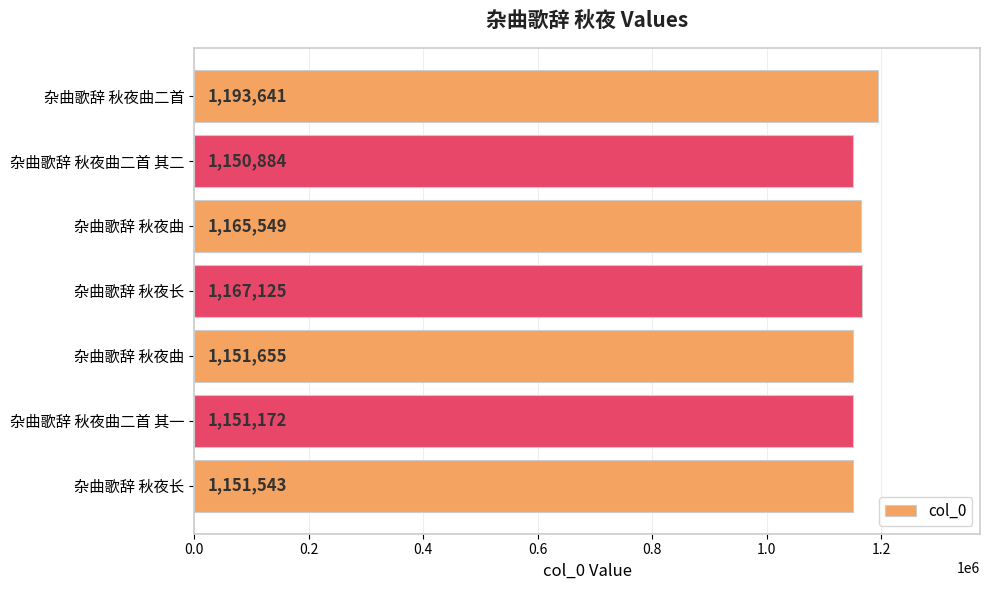

What is the sum of all values?

8131569